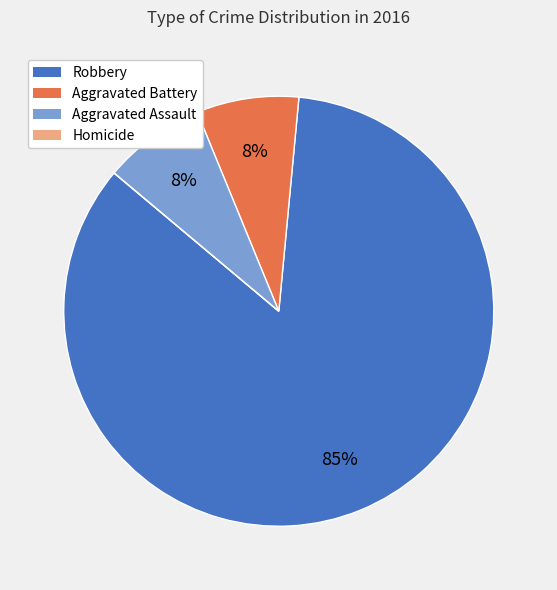

Combined, do Aggravated Battery and Aggravated Assault account for over 50%?

No